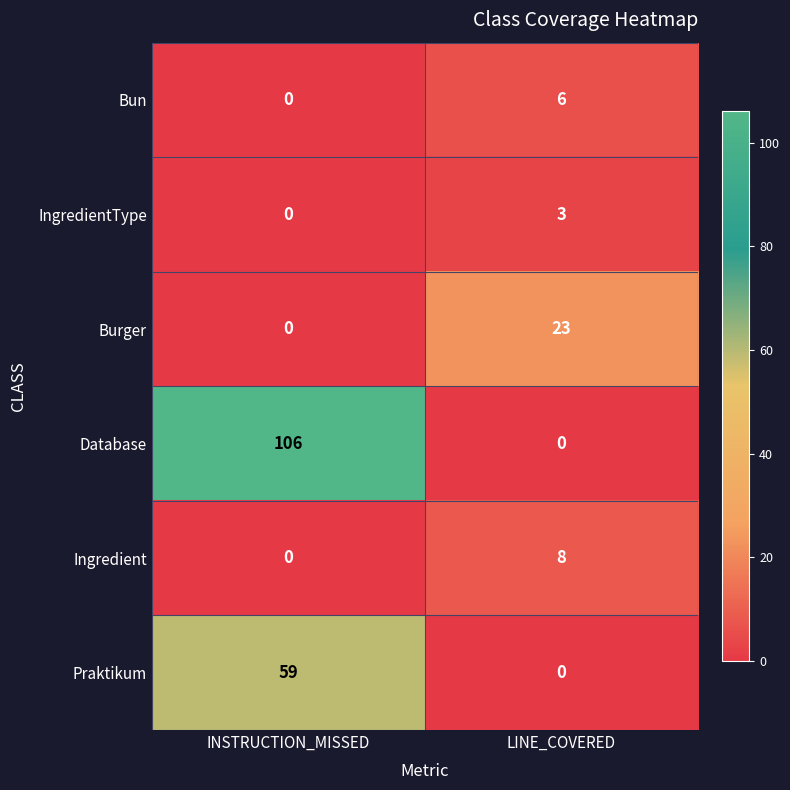

Between INSTRUCTION_MISSED and LINE_COVERED, which series saw the biggest shift?

Database